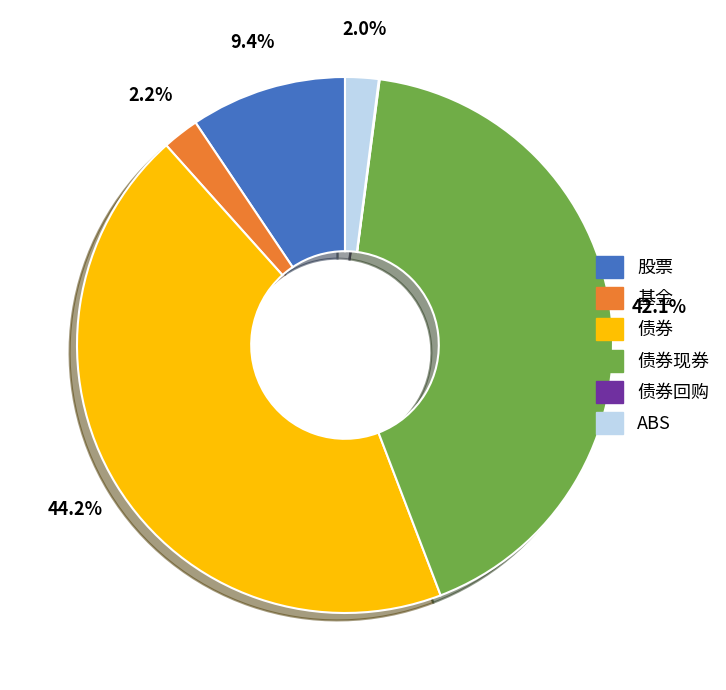

To the nearest percent, what is the average slice percentage?

17%